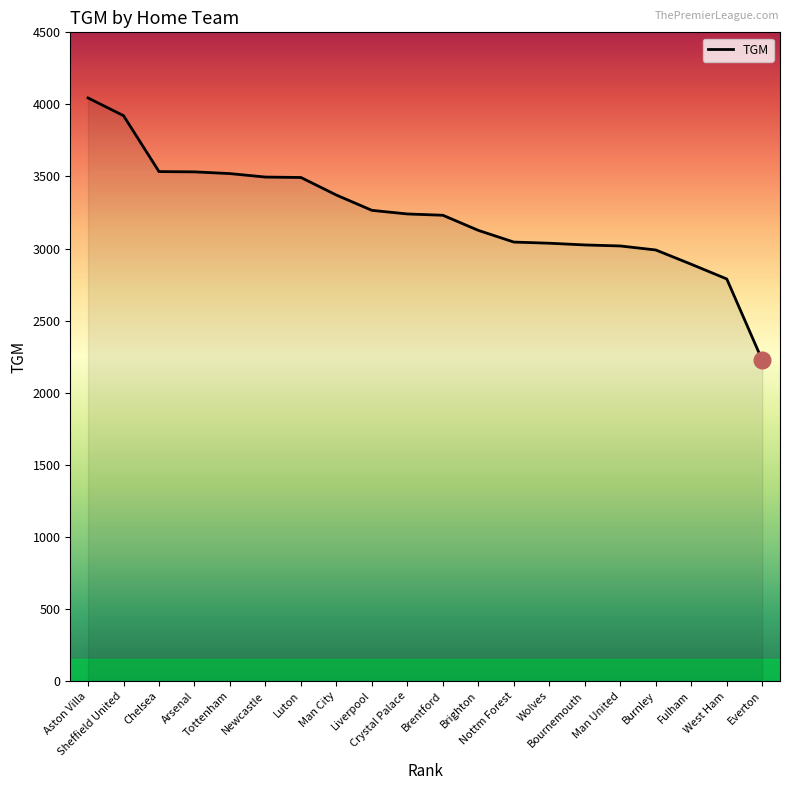

Count the number of data series in this chart.

1